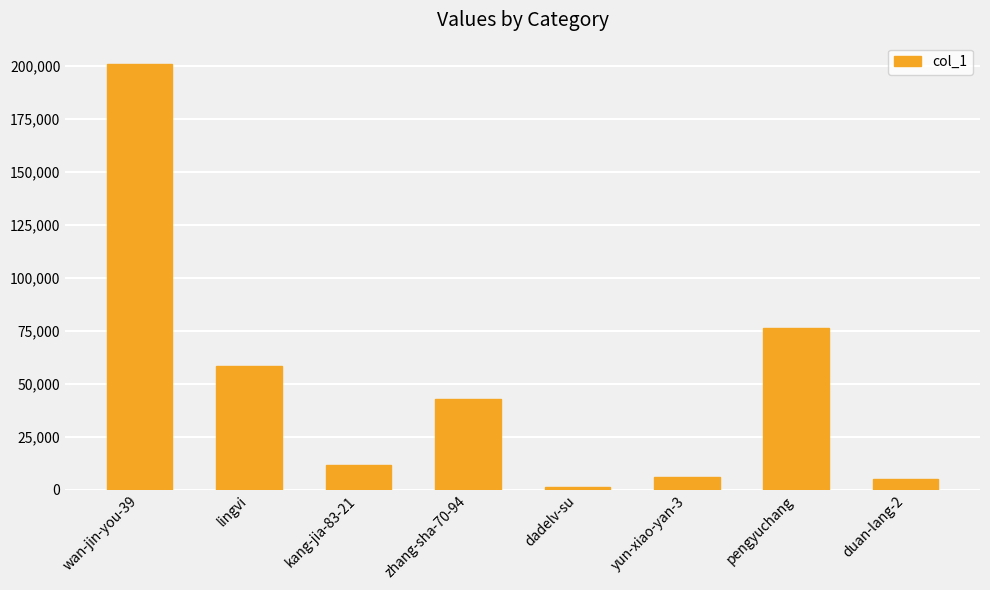

Reading right to left, transcribe all the data shown in this chart.

4980	76299	5837	1108	42933	11574	58247	200784